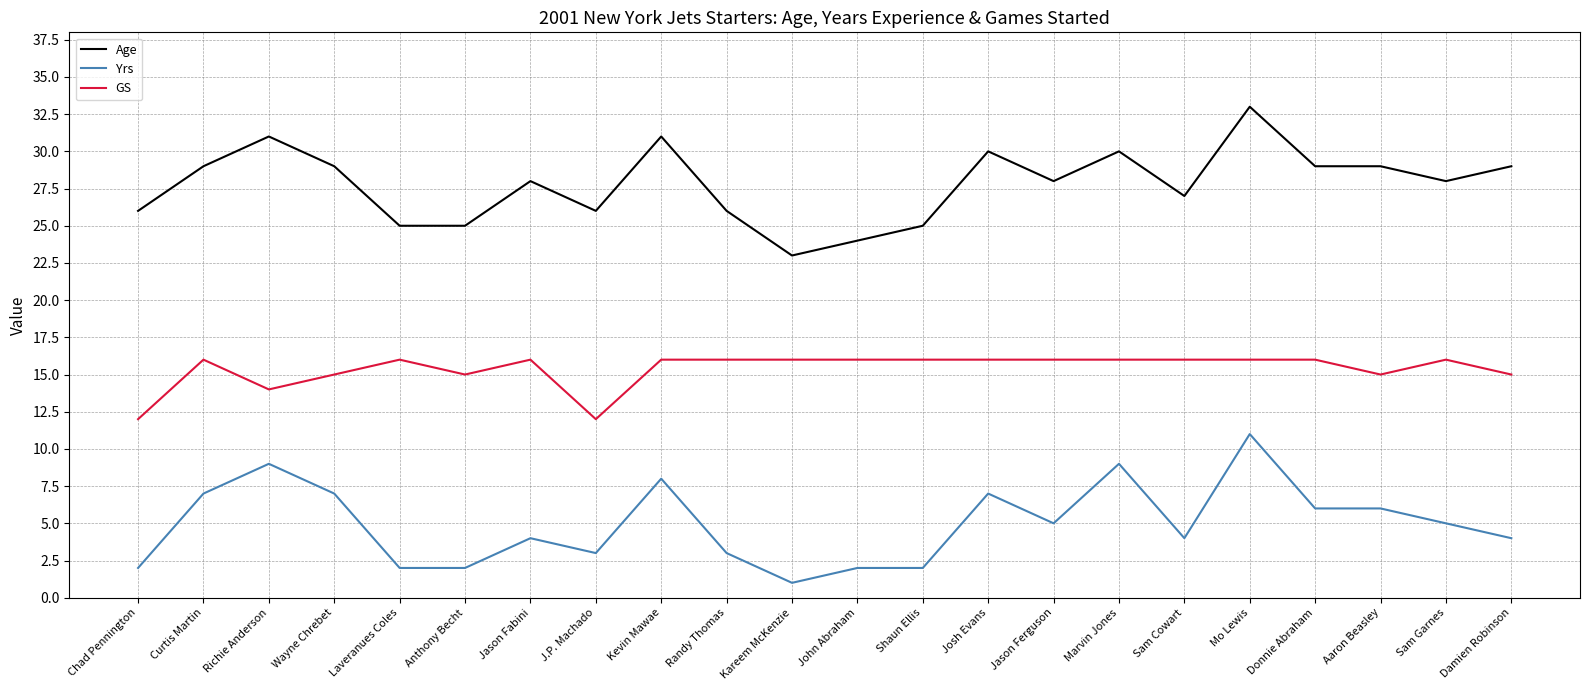

Which series has the largest total across all categories?

Age